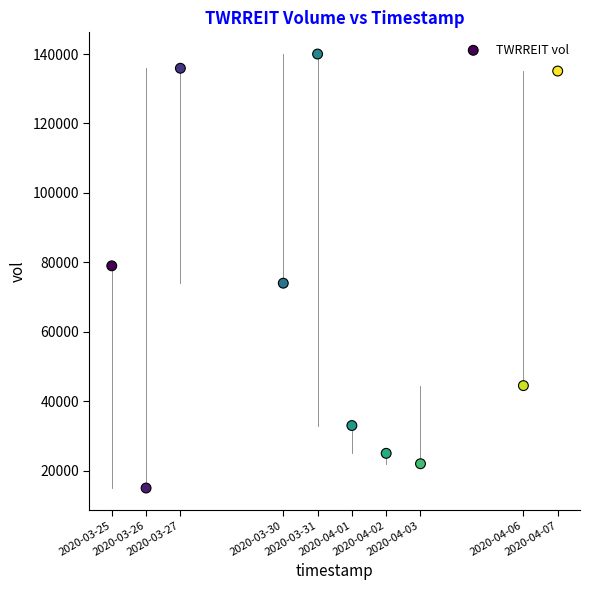

What is the average Y value?

70350